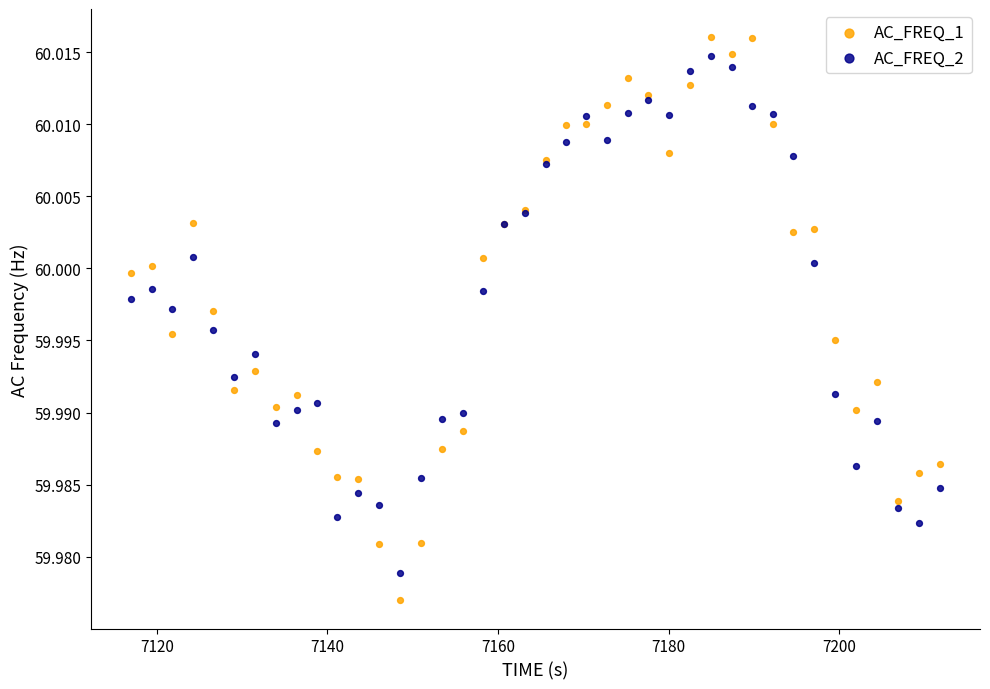

Which series contains the highest Y value?

AC_FREQ_1